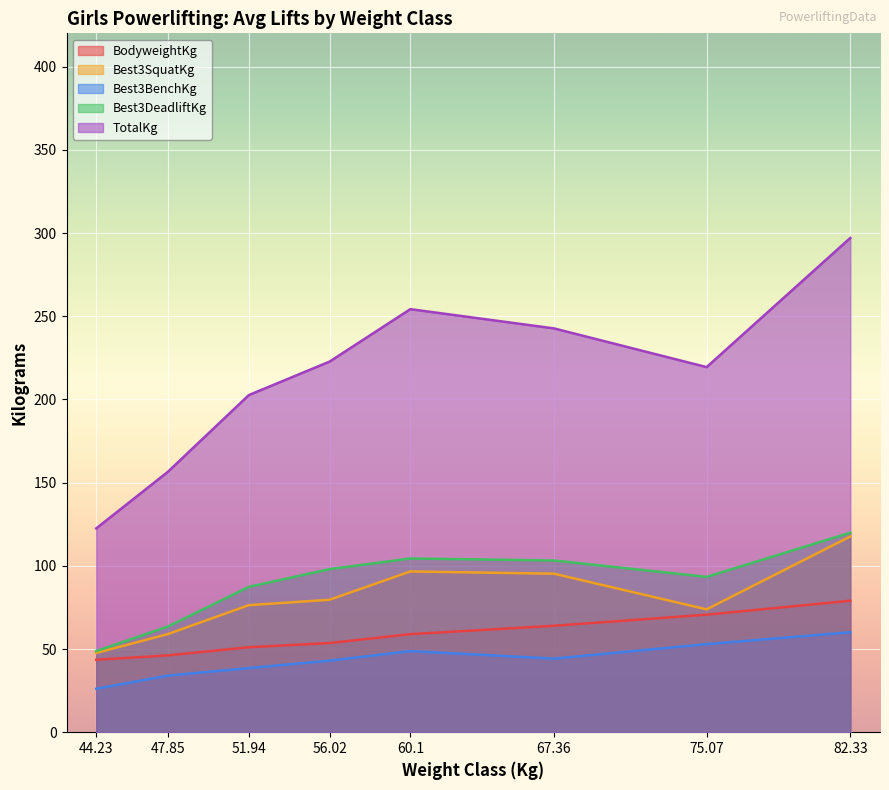

What are all the series names shown in the legend?

BodyweightKg, Best3SquatKg, Best3BenchKg, Best3DeadliftKg, TotalKg